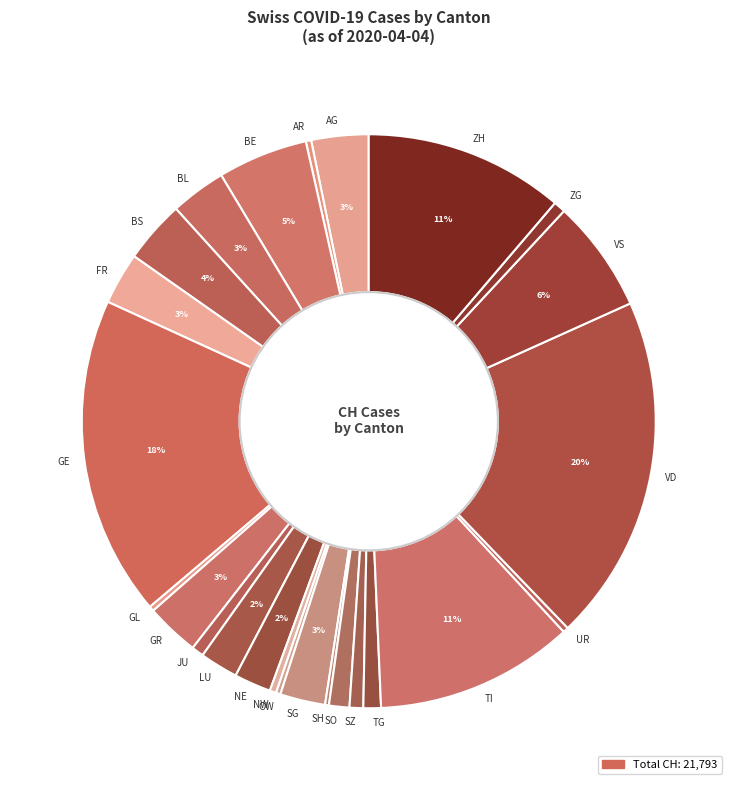

Approximately how many times larger is the value at LU compared to UR?

7.1